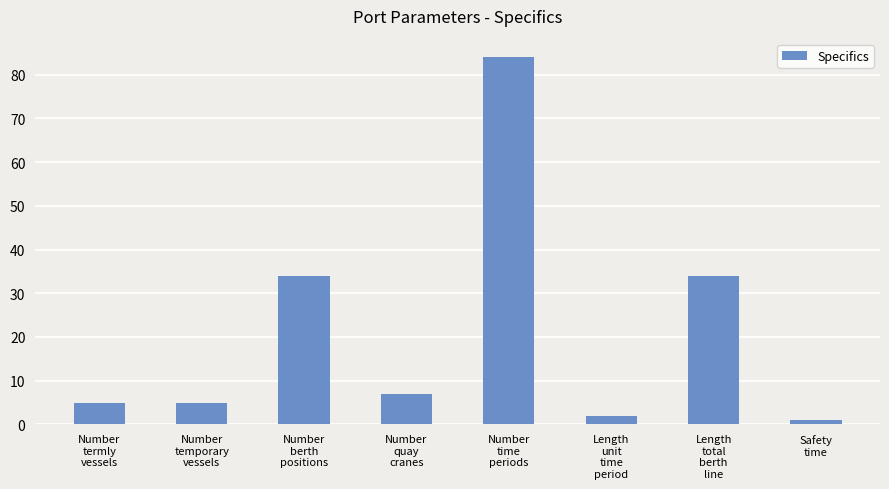

What is the average value?

22